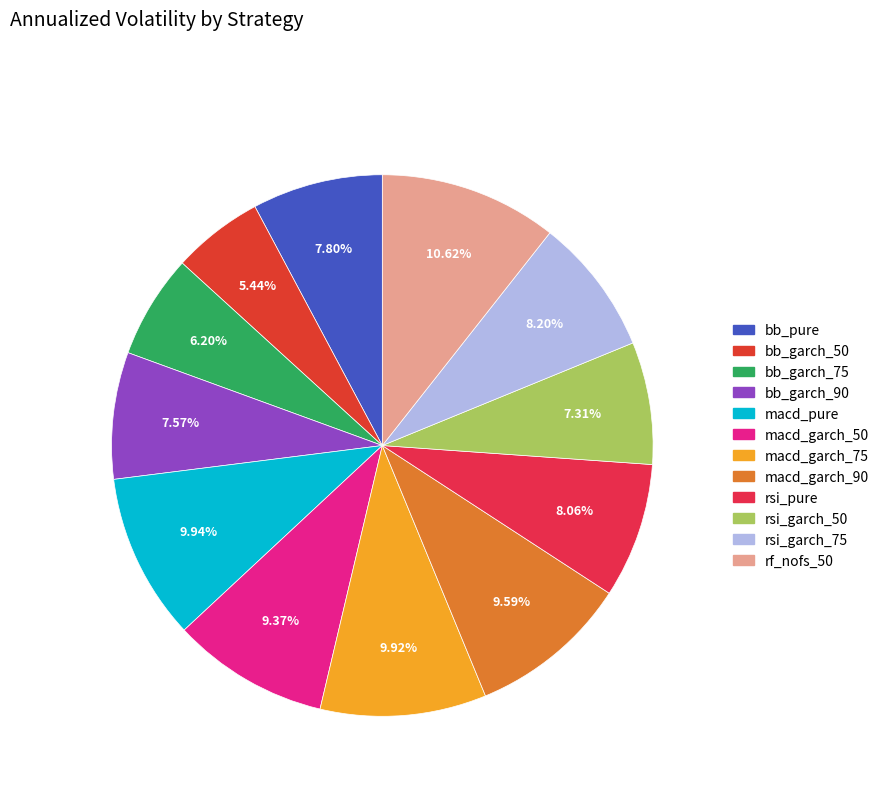

What portion of the pie excludes macd_garch_75?

90.1%